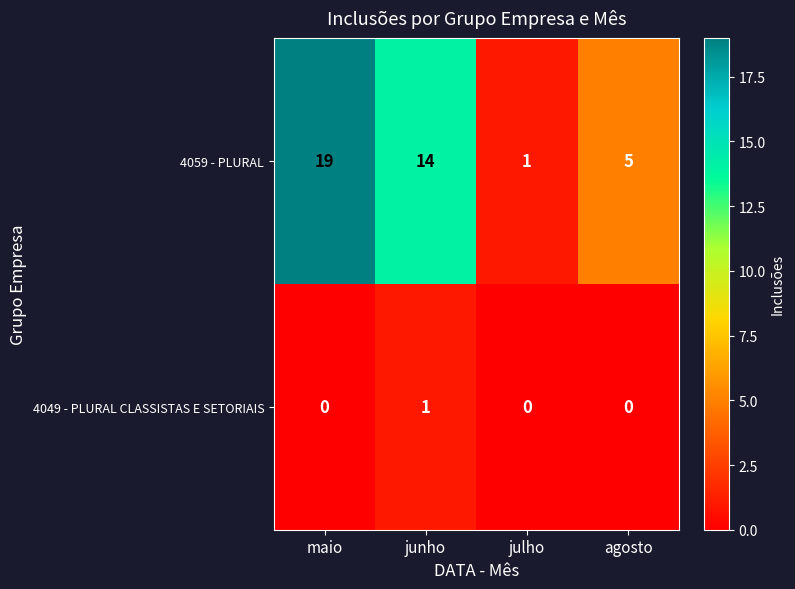

What is the approximate value of 4059 - PLURAL at agosto, to the nearest 5?

5